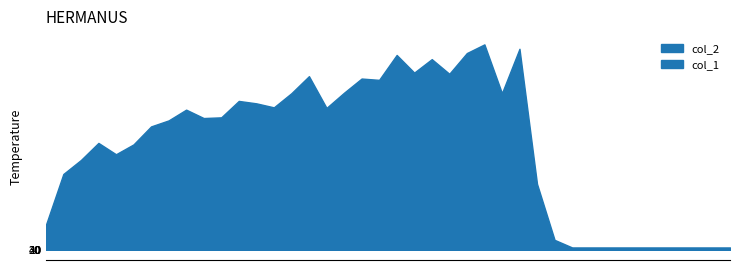

Reading right to left, transcribe all the data shown in this chart.

col_2: 39=258048	38=258048	37=258048	36=258048	35=258048	34=258048	33=258048	32=258048	31=258048	30=258048	29=1115594	28=7445814	27=22710049	26=17691281	25=23208787	24=22228070	23=19885632	22=21541738	21=20019089	20=22012636	19=19198943	18=19348095	17=17746276	16=16028927	15=19616798	14=17694725	13=16091898	12=16545883	11=16818296	10=14963314	9=14883665	8=15832564	7=14616412	6=13937753	5=11903533	4=10791121	3=12072612	2=10139246	1=8559019	0=2774229
col_1: 39=4608	38=4608	37=4608	36=4608	35=4608	34=4608	33=4608	32=4608	31=4608	30=4608	29=4643	28=5699	27=10059	26=8757	25=9468	24=8773	23=9508	22=9094	21=8708	20=9010	19=9096	18=9094	17=8908	16=9002	15=9019	14=9011	13=9270	12=9660	11=9714	10=8465	9=9372	8=9595	7=9934	6=9906	5=9247	4=9053	3=9212	2=9361	1=9462	0=6342